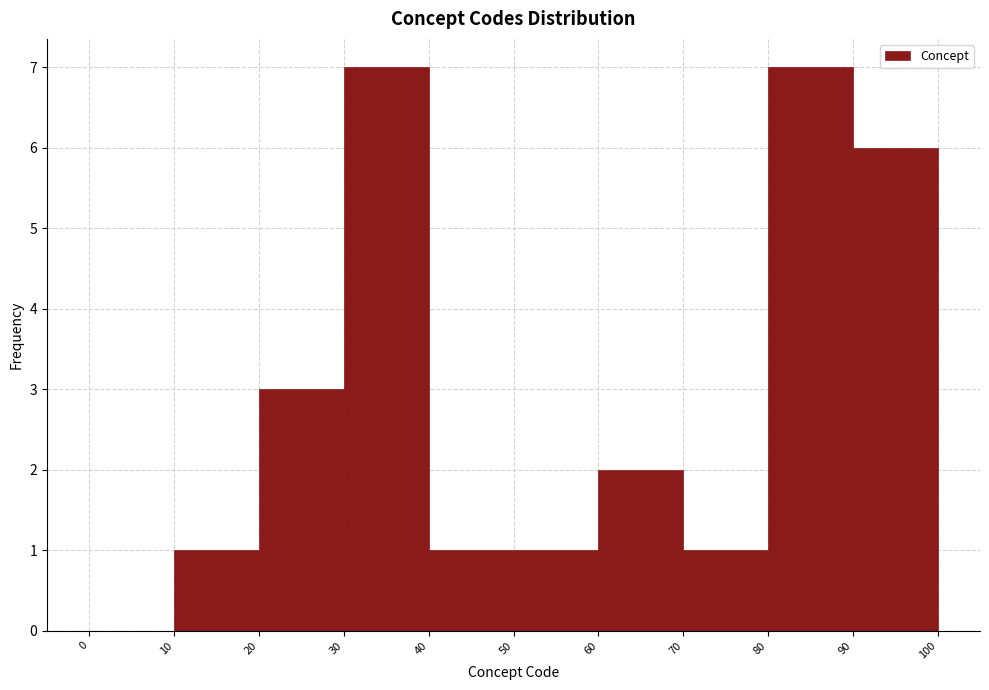

What is the height of the bar covering 90 to 100 on the x-axis? The values are not printed on the chart, so give them approximately, as read against the axis.

6